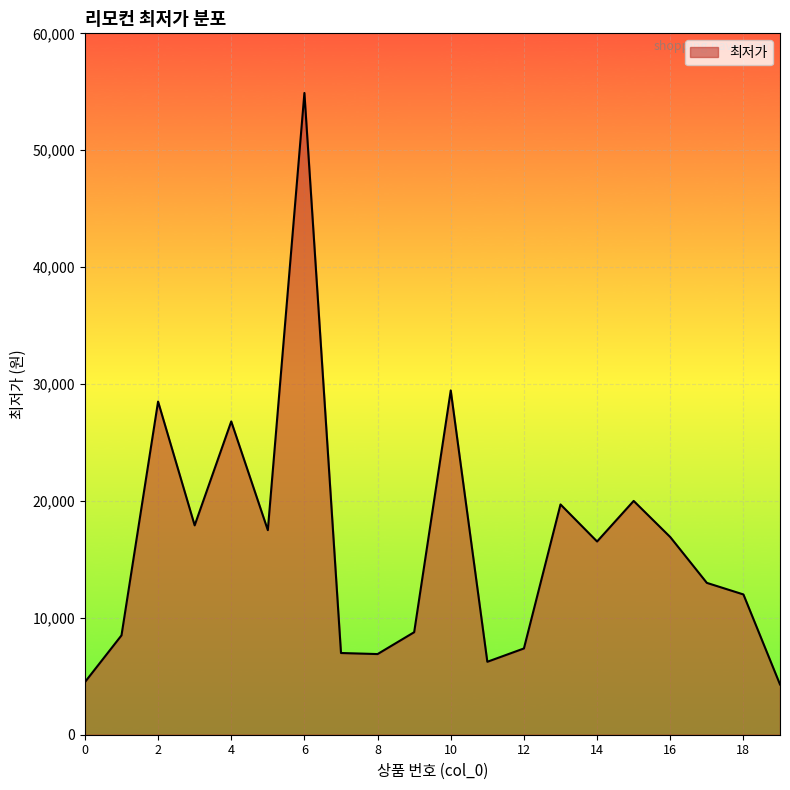

What is the greatest value displayed?

54900